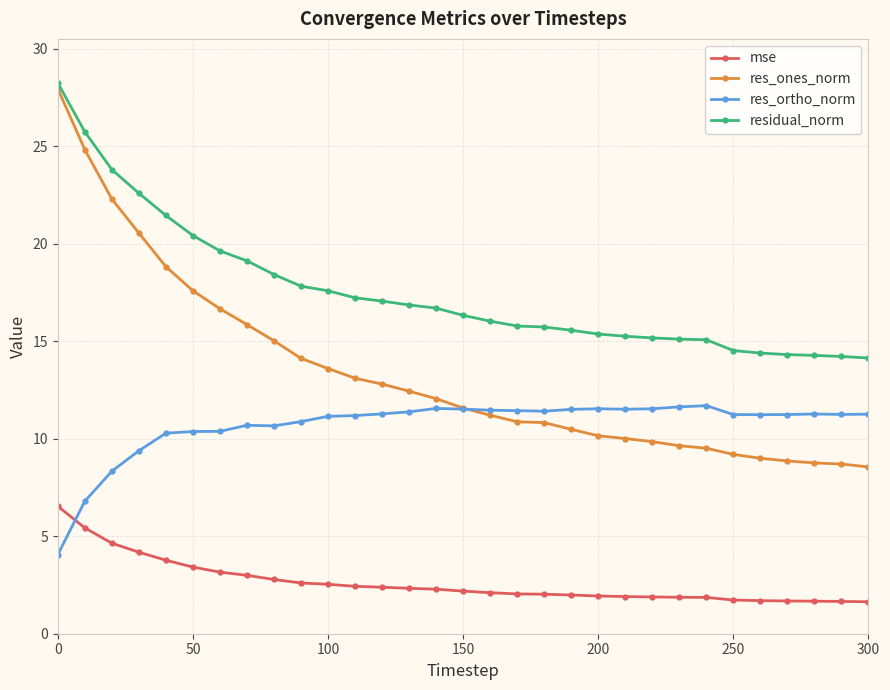

Which series has the largest total across all categories?

residual_norm